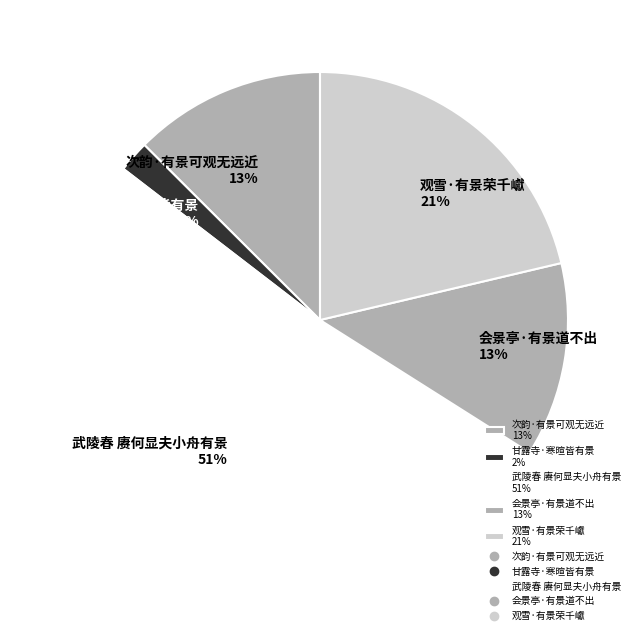

Is there any slice that represents more than half of the pie?

Yes